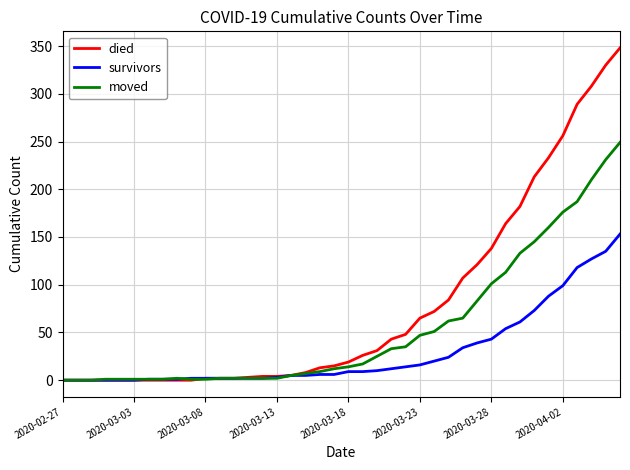

What is the maximum value shown in the chart?

348